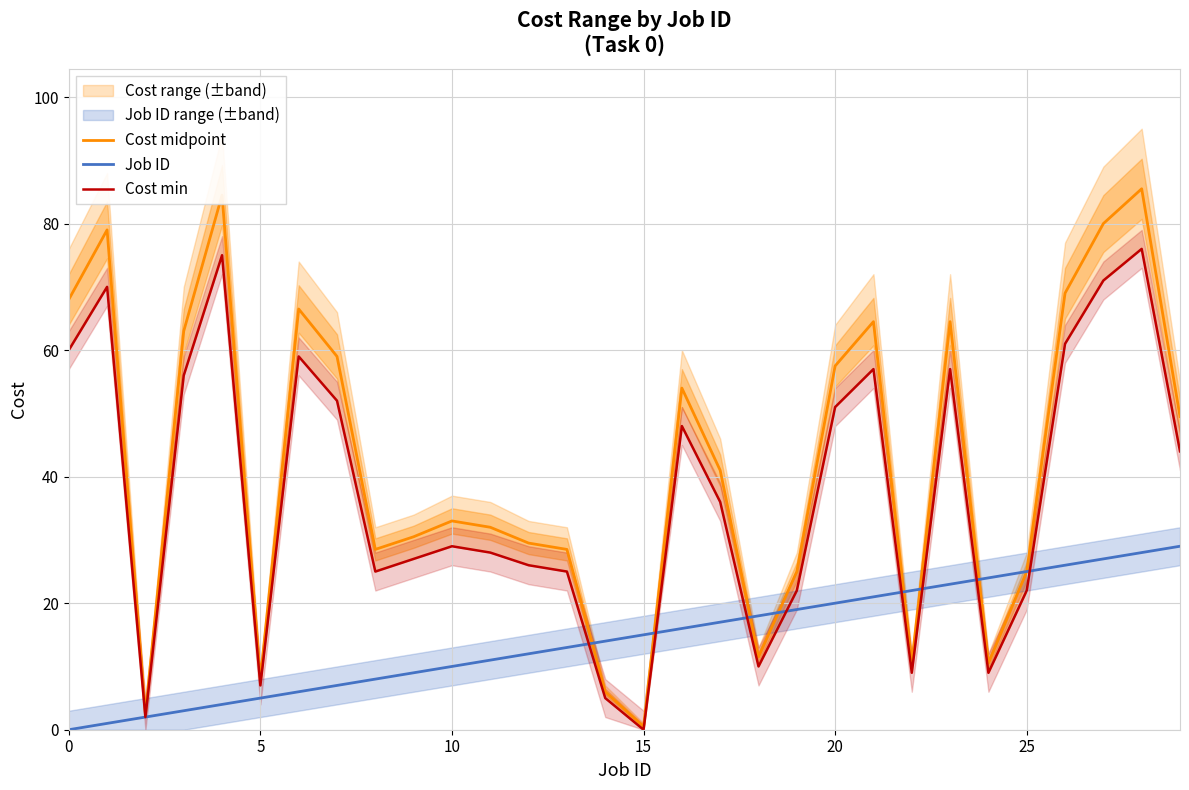

Where is Cost min nearest to the value 38?

17